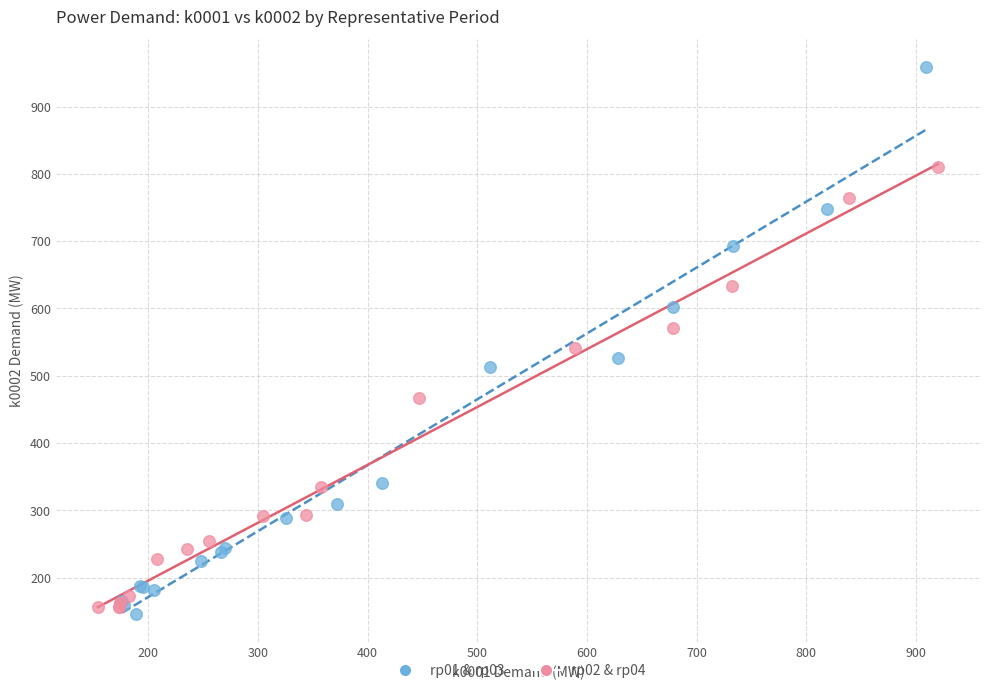

Which series has the largest Y range (max minus min)?

rp01 & rp03